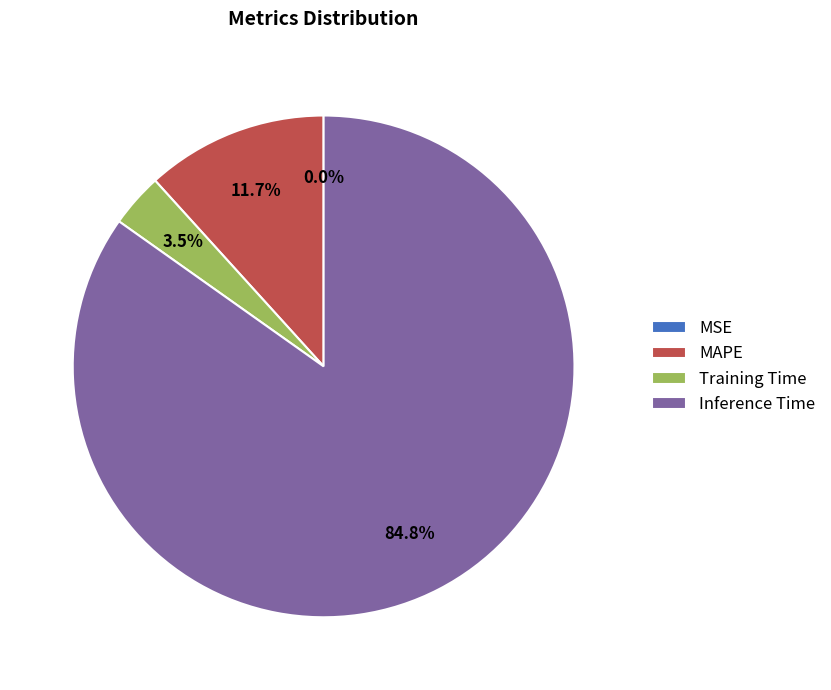

What portion of the pie excludes MAPE?

88.3%